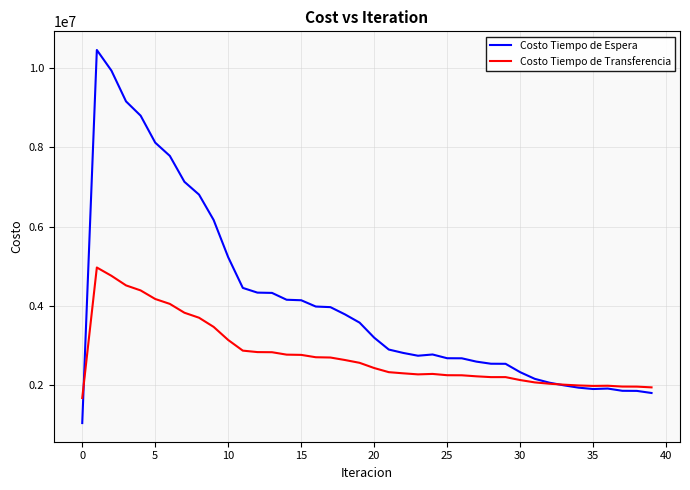

Which series has the widest spread of values?

Costo Tiempo de Espera